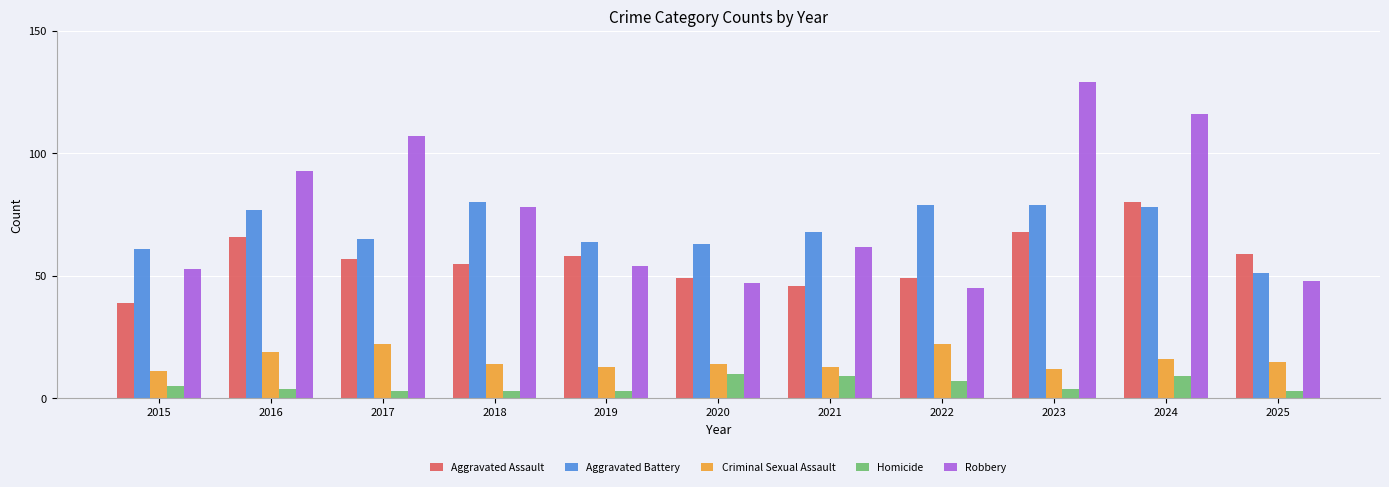

What is the value of the Criminal Sexual Assault bar at the 6th from the left?

14